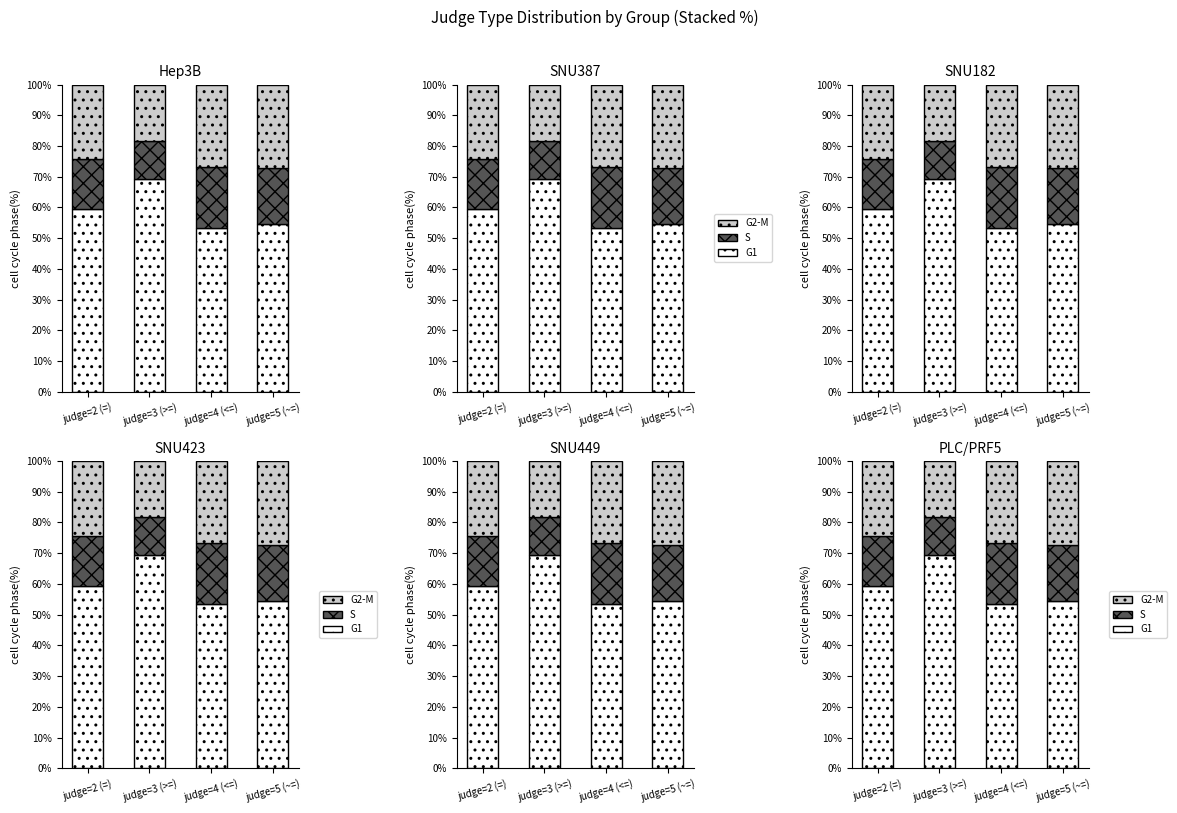

What are all the series names shown in the legend?

G1, S, G2-M